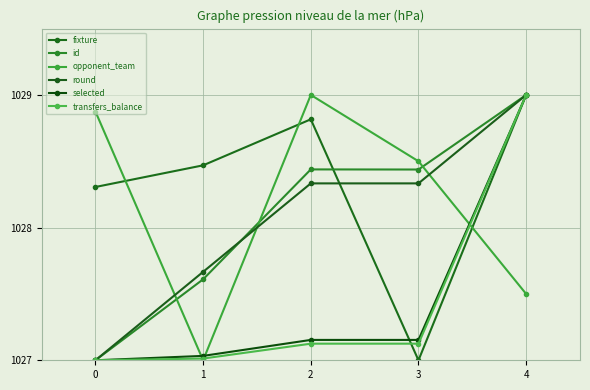

What is the approximate value of selected at 1?

1027.0